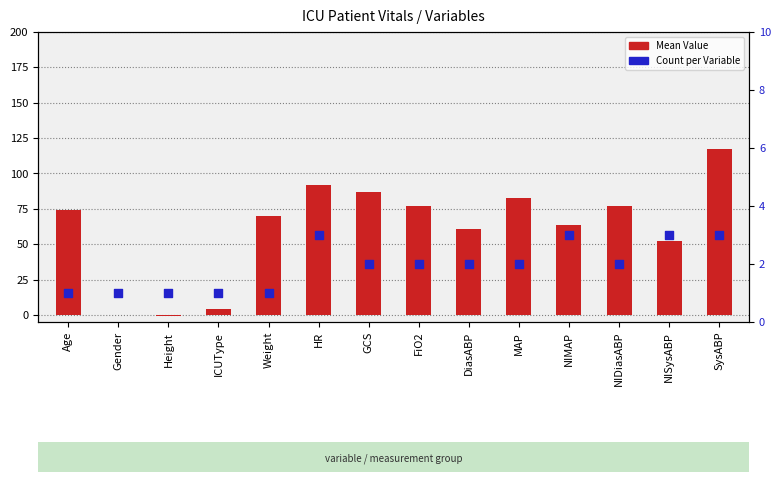

At how many categories does at least one series exceed 17?

11